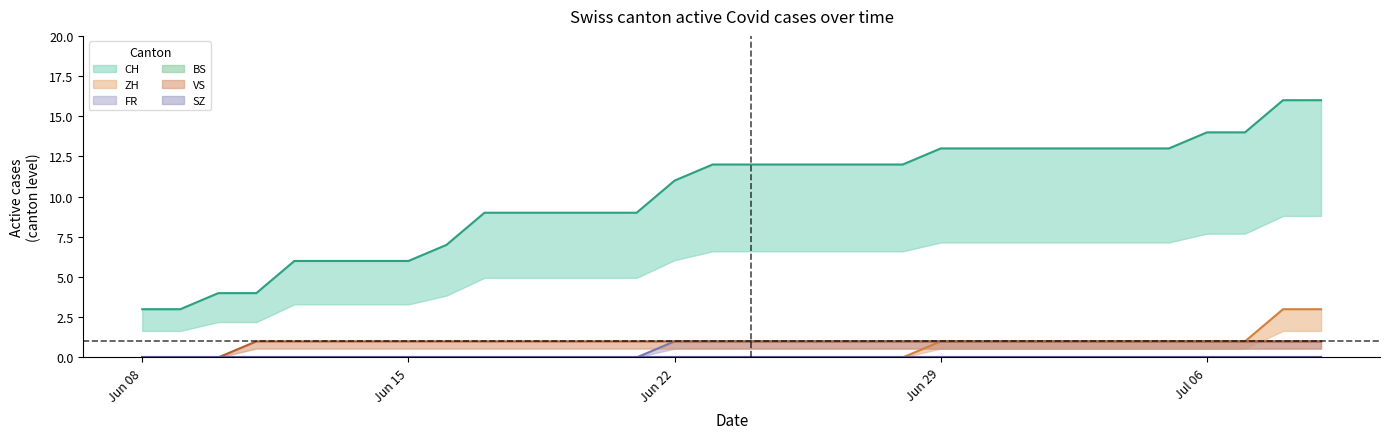

The FR series shows 2 at Jul 06. True or false?

False